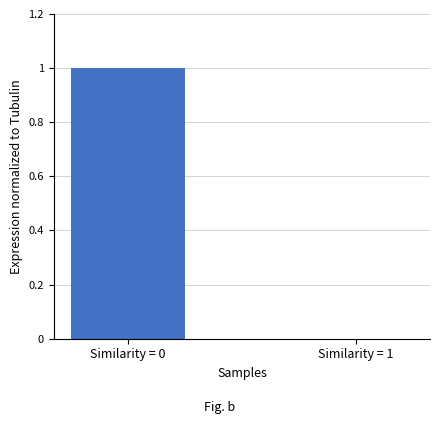

Is it true that the value at Similarity = 1 is 1?

False